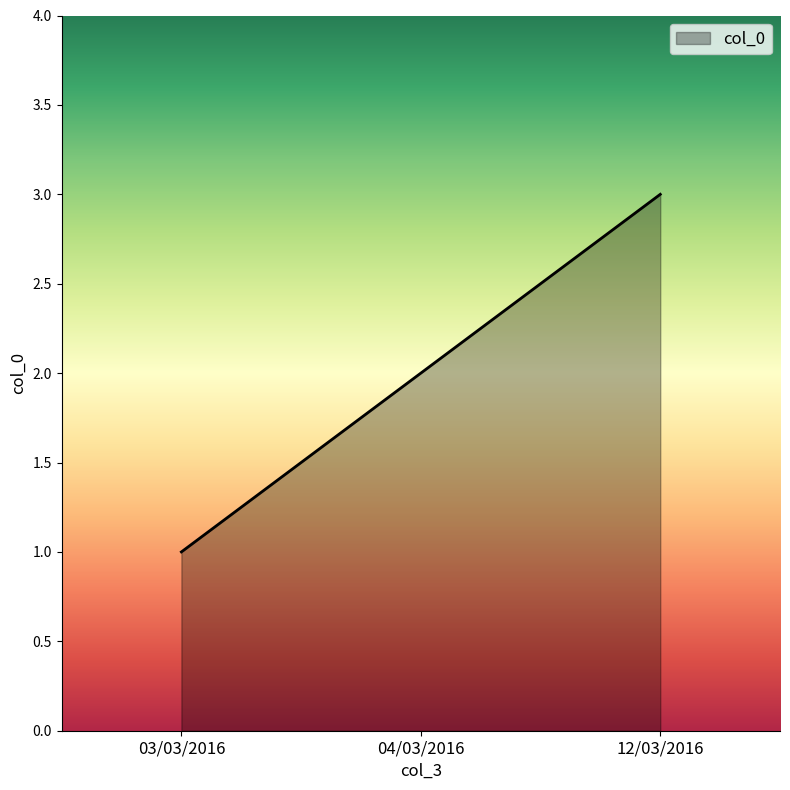

Rank the categories by value from lowest to highest.

03/03/2016, 04/03/2016, 12/03/2016